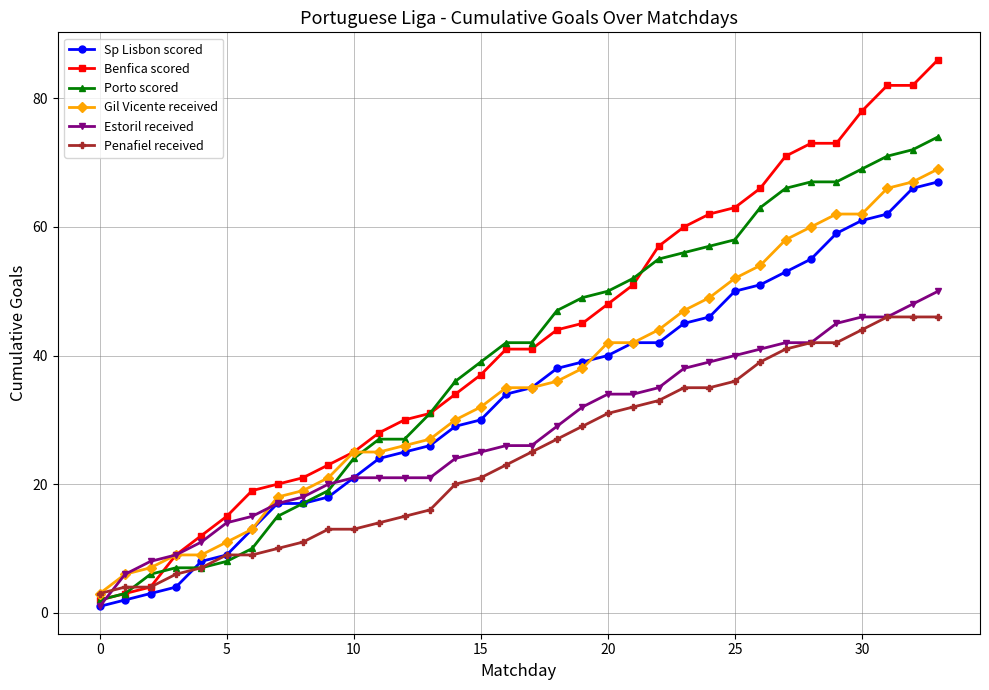

Which series has the largest range (max minus min)?

Benfica scored